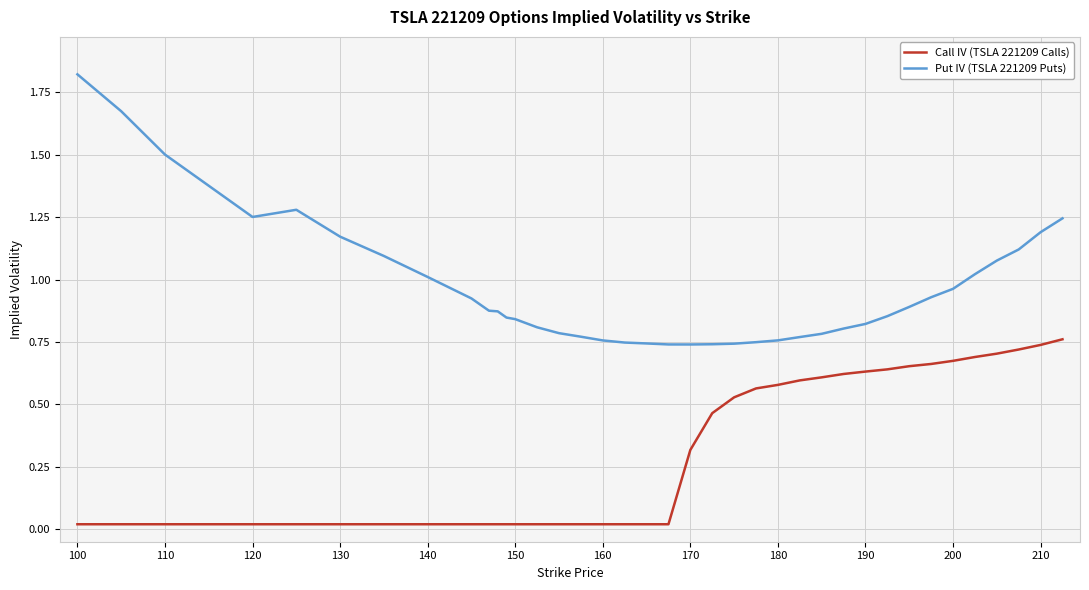

Which series has the widest spread of values?

Put IV (TSLA 221209 Puts)